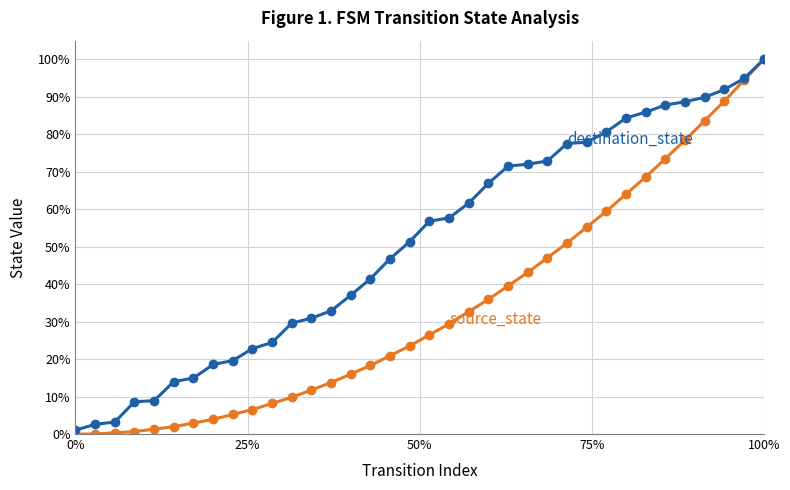

Is this an area chart (filled region under the line)?

No